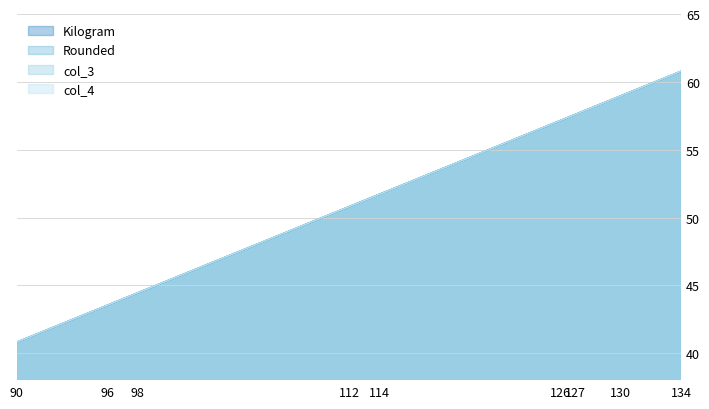

True or false: Kilogram and col_3 intersect in this chart.

False